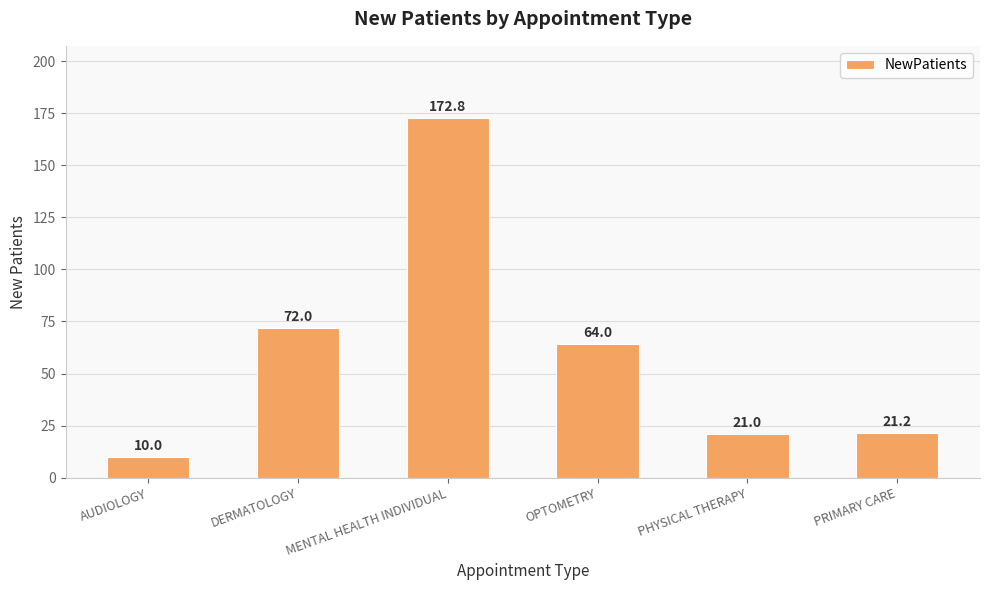

Does the chart contain any negative values?

No